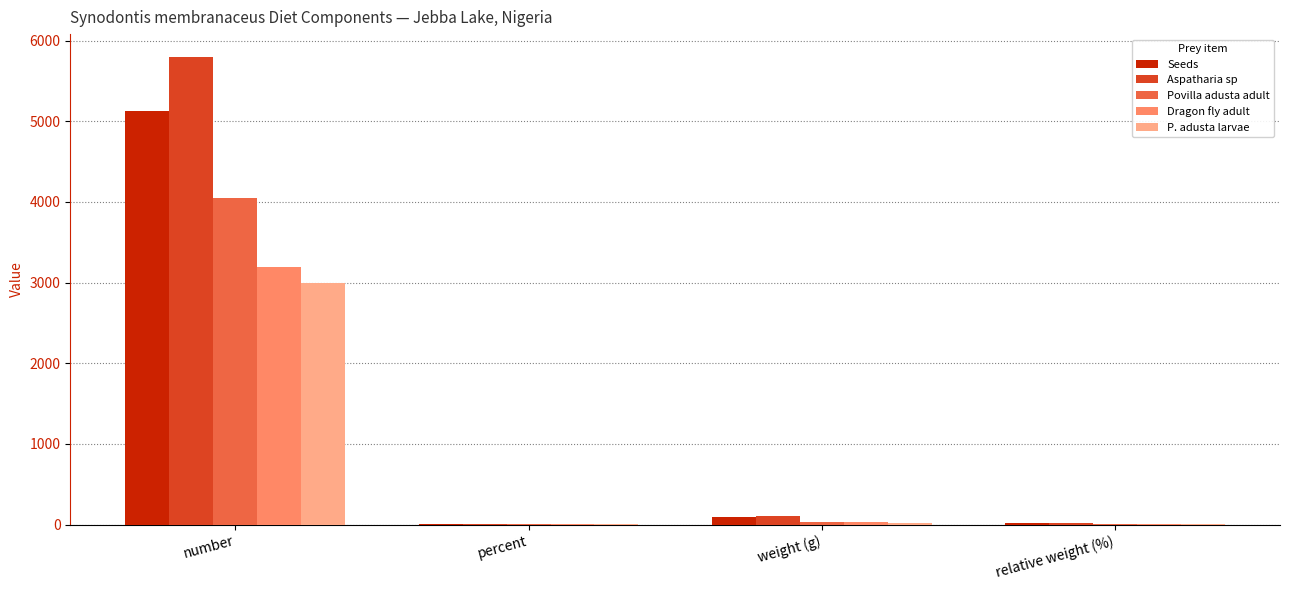

What is the sum of all P. adusta larvae values?

3027.3